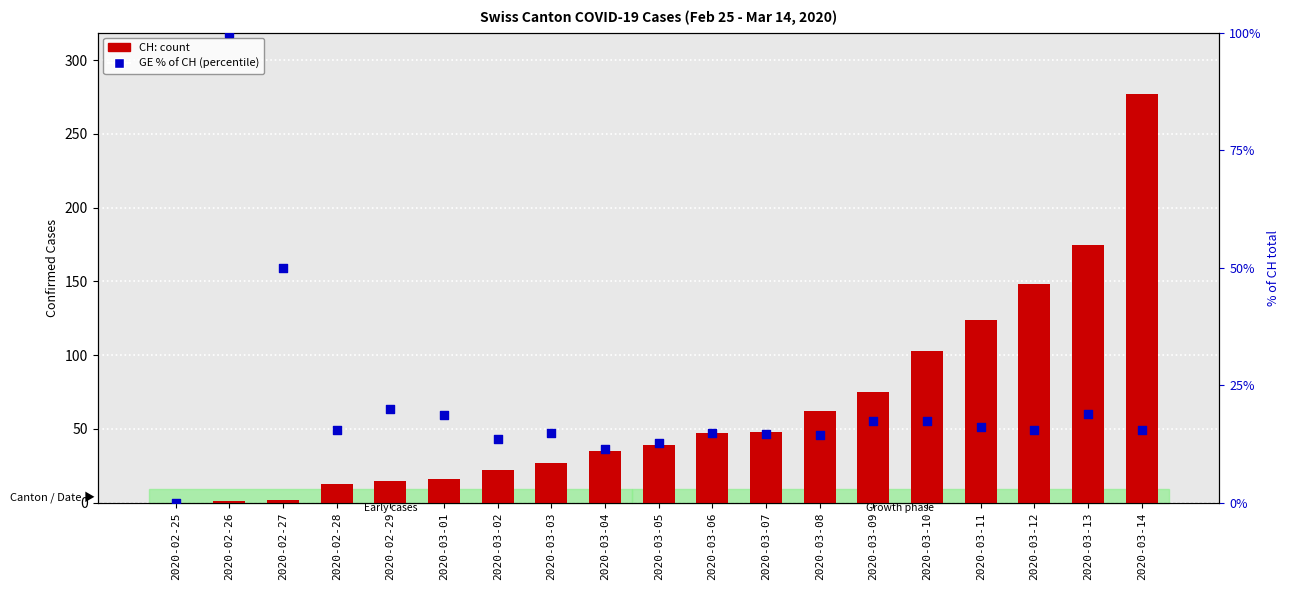

At which category is the sum across all series the highest?

2020-03-14